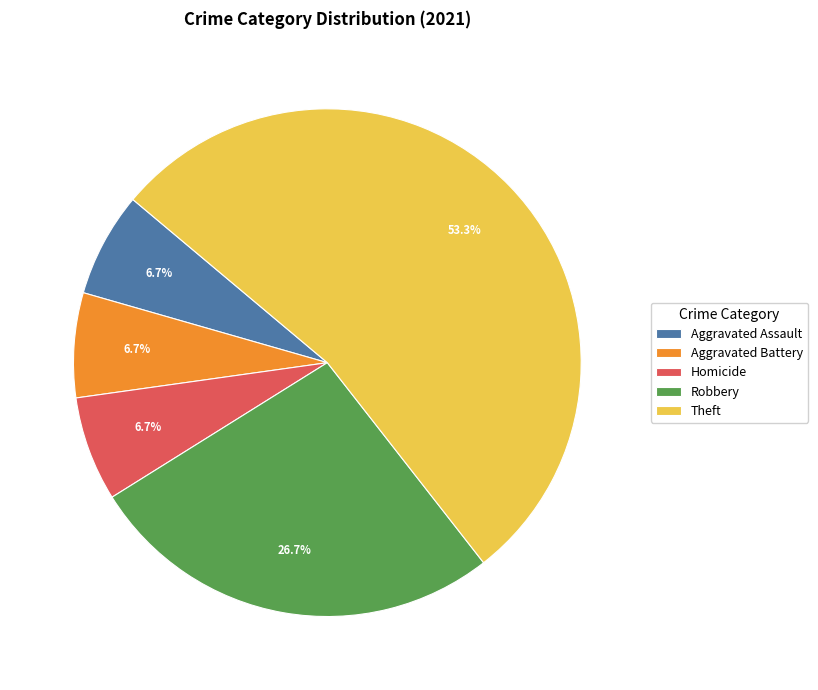

Combined, do Aggravated Assault and Robbery account for over 50%?

No